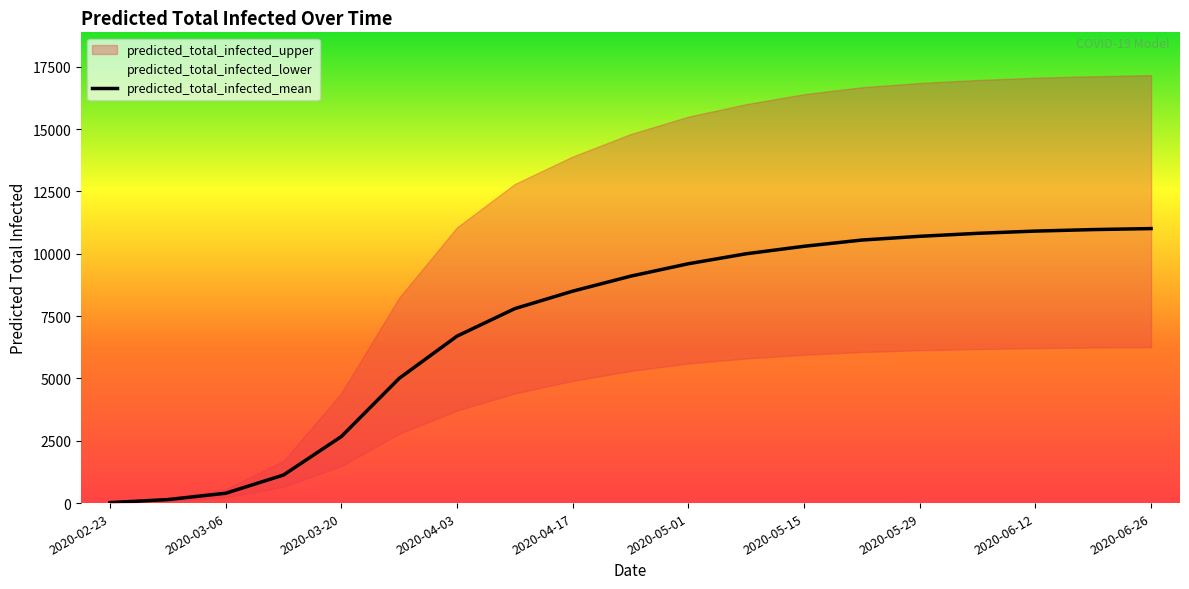

Rank the series by their maximum value, from highest to lowest.

predicted_total_infected_upper, predicted_total_infected_mean, predicted_total_infected_lower